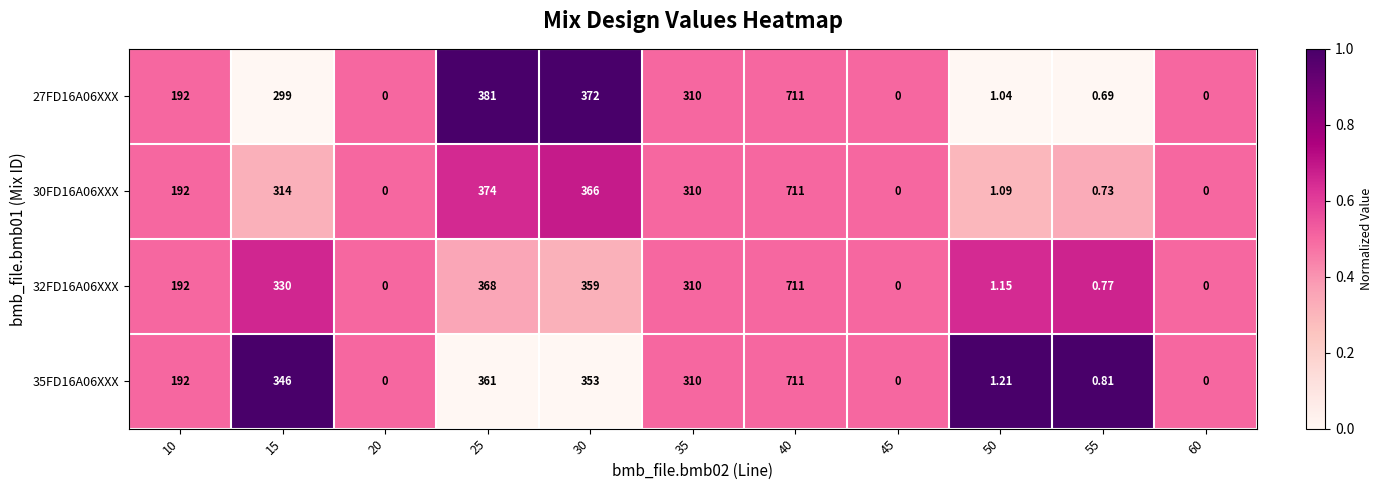

Is the value of 27FD16A06XXX at 10 greater than the value of 30FD16A06XXX at 50?

Yes